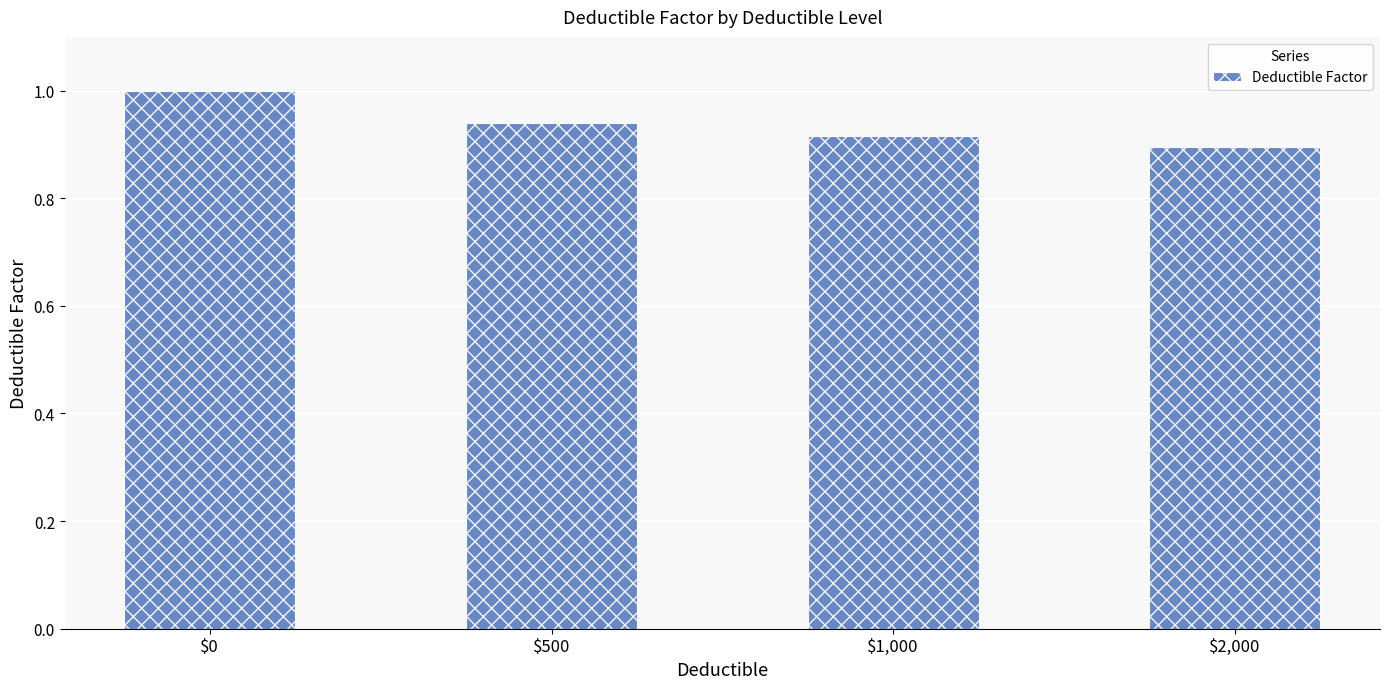

Is it true that the value at $1,000 is 0.4?

False